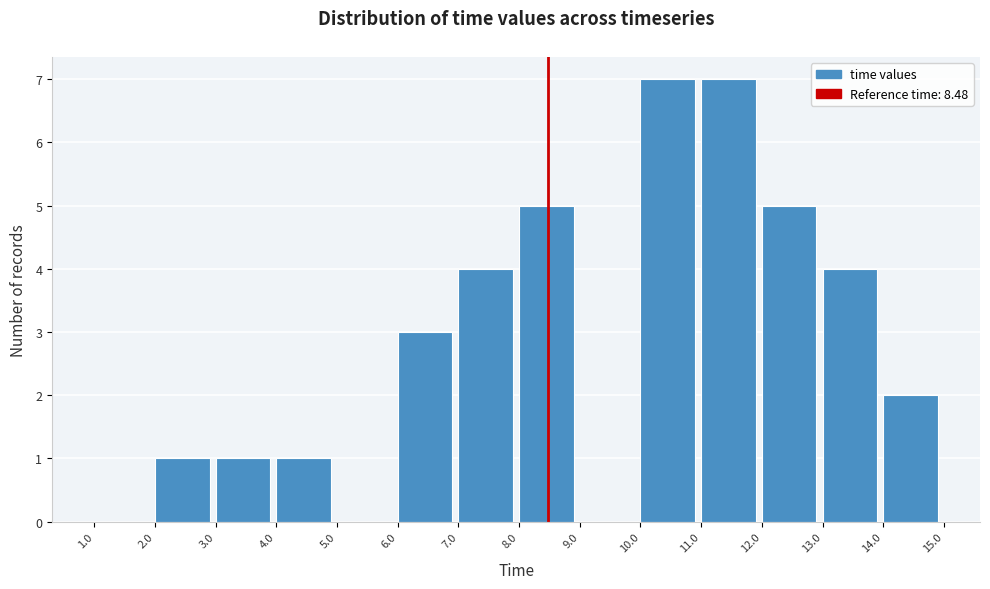

How tall is the bar that spans 8.0 to 9.0 on the x-axis? The values are not printed on the chart, so give them approximately, as read against the axis.

5